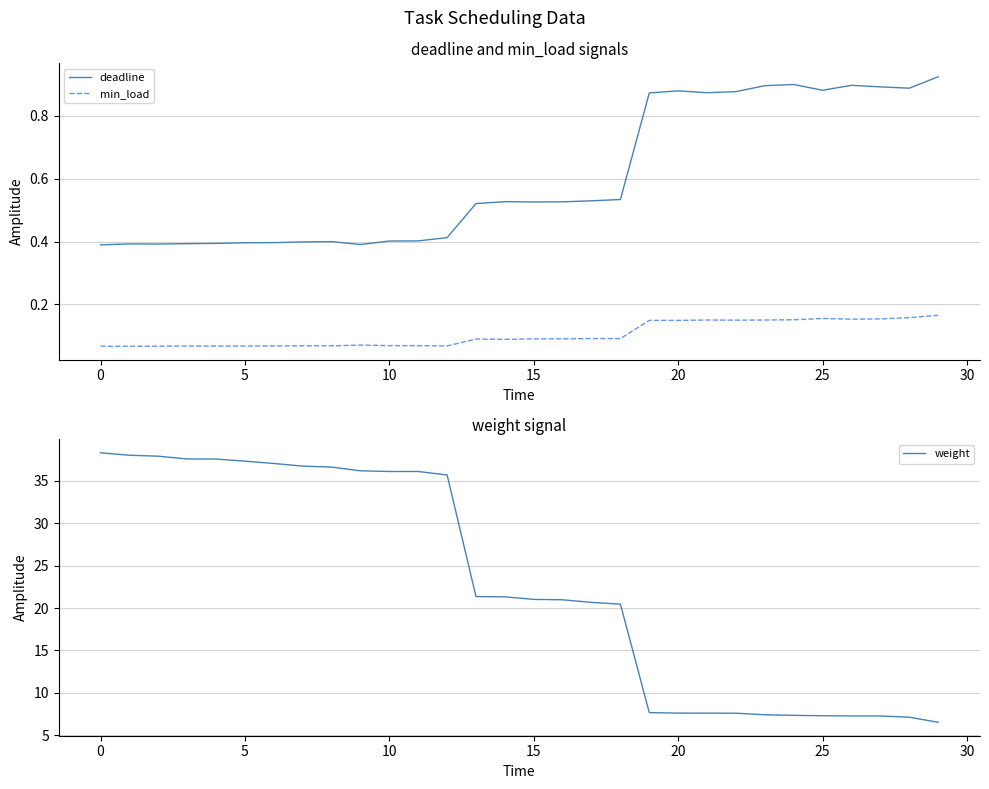

At which label does weight reach its peak?

0